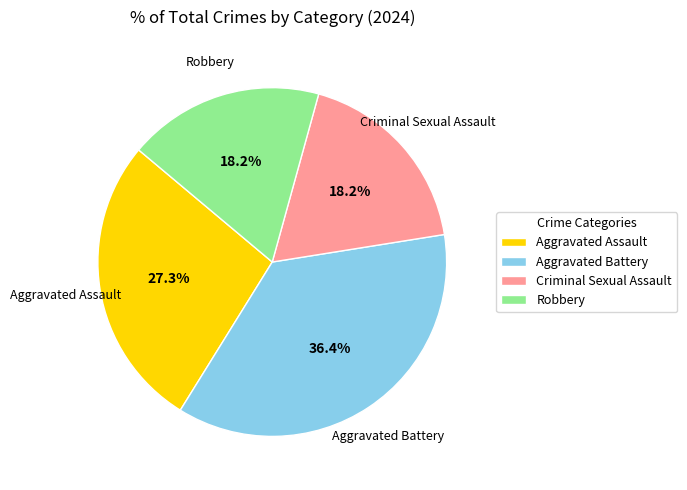

What is the ratio of the value at Aggravated Battery to the value at Aggravated Assault?

1.3